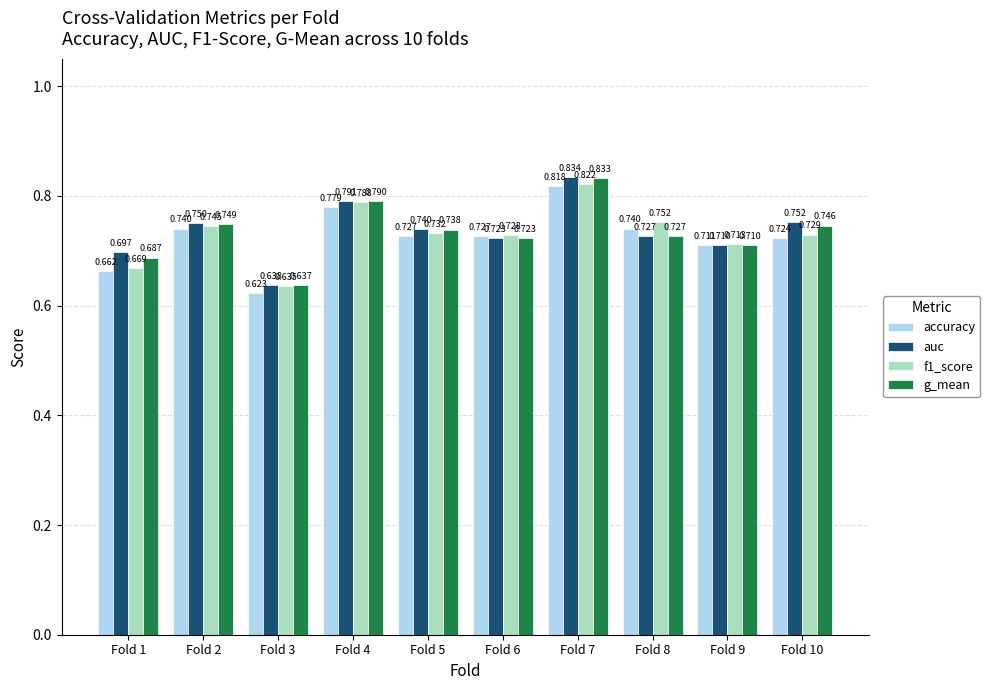

Which series has the largest total across all categories?

auc